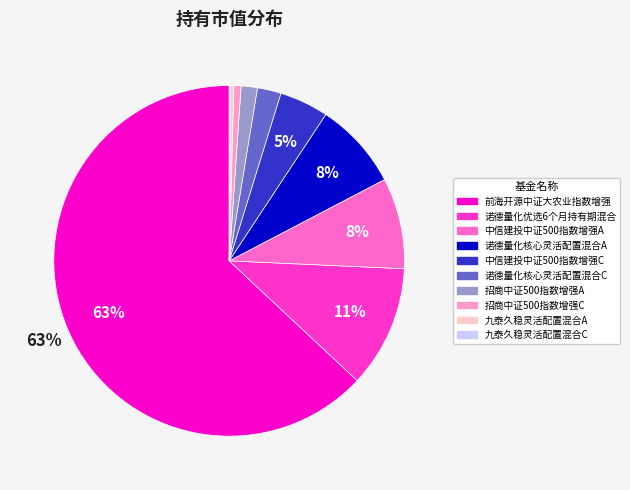

Which category has the biggest portion of the pie?

前海开源中证大农业指数增强